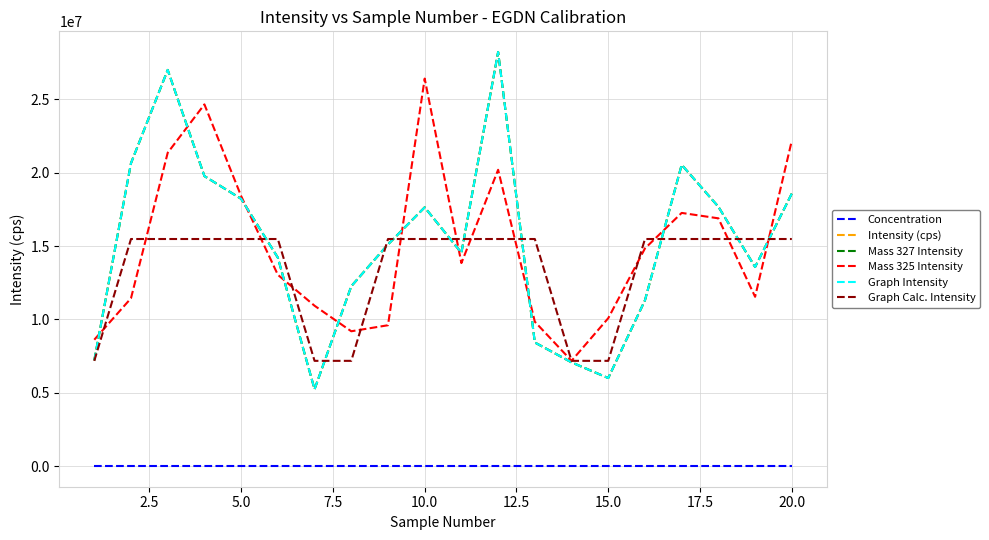

Rank the series by their maximum value, from lowest to highest.

Concentration, Graph Calc. Intensity, Mass 325 Intensity, Intensity (cps), Mass 327 Intensity, Graph Intensity